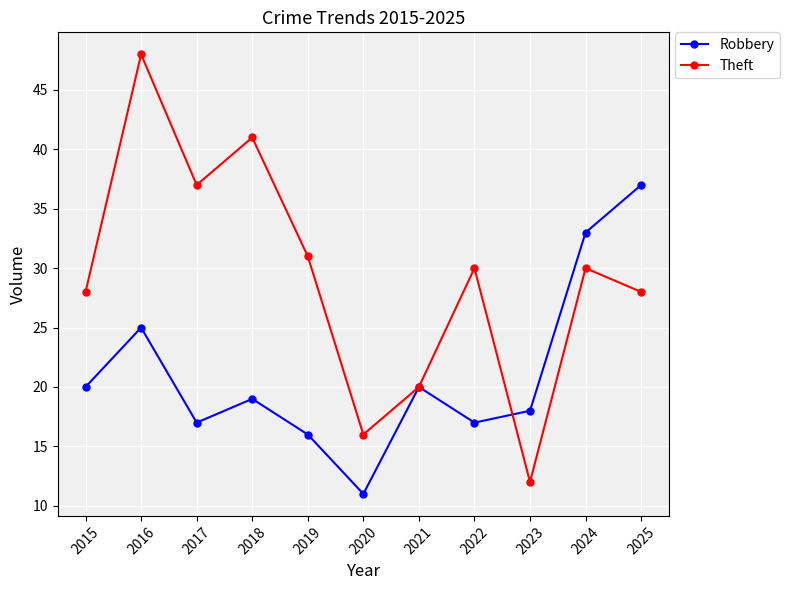

Between 2015 and 2021, which series saw the biggest shift?

Theft